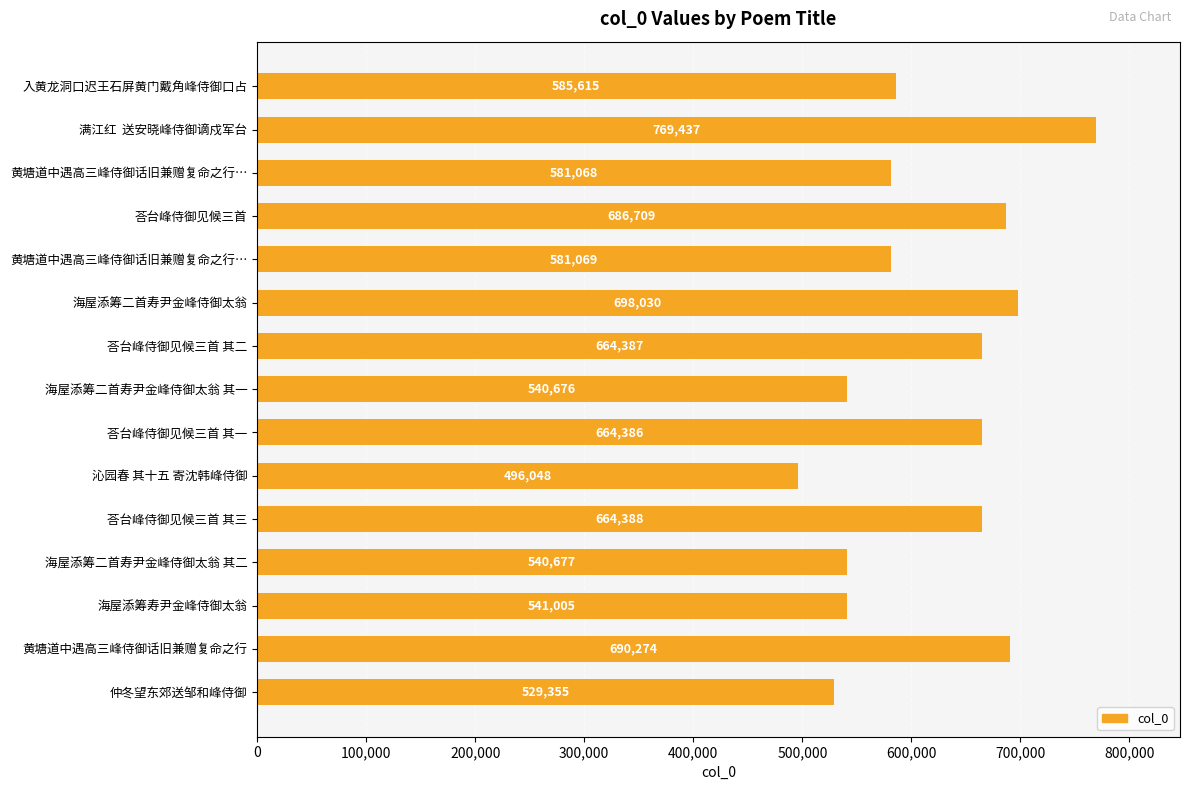

How many categories are shown in the chart?

15